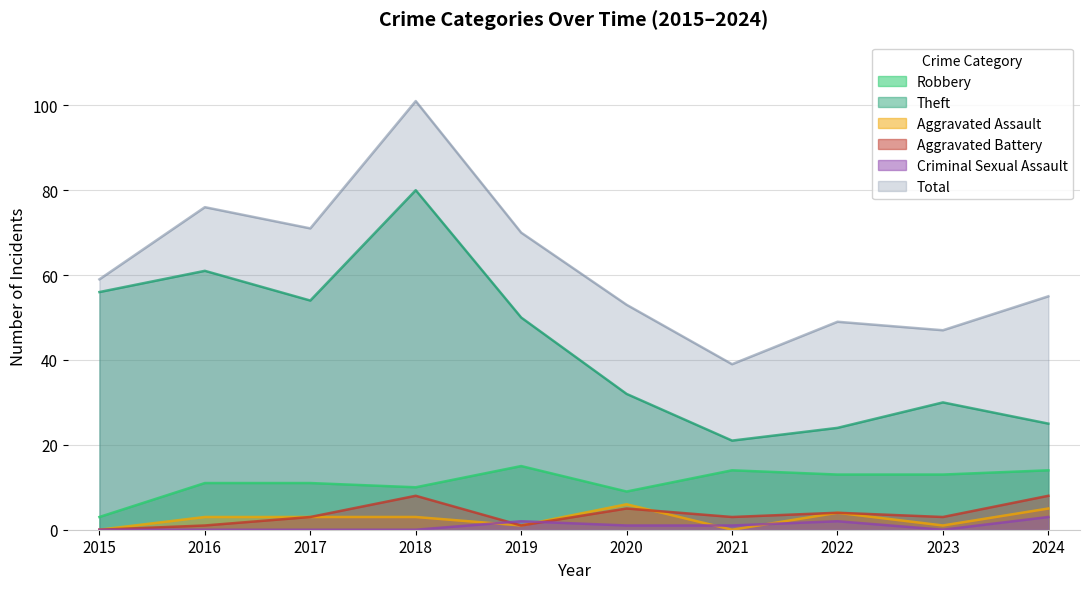

What is the difference between the maximum and minimum values in the Total series?

62